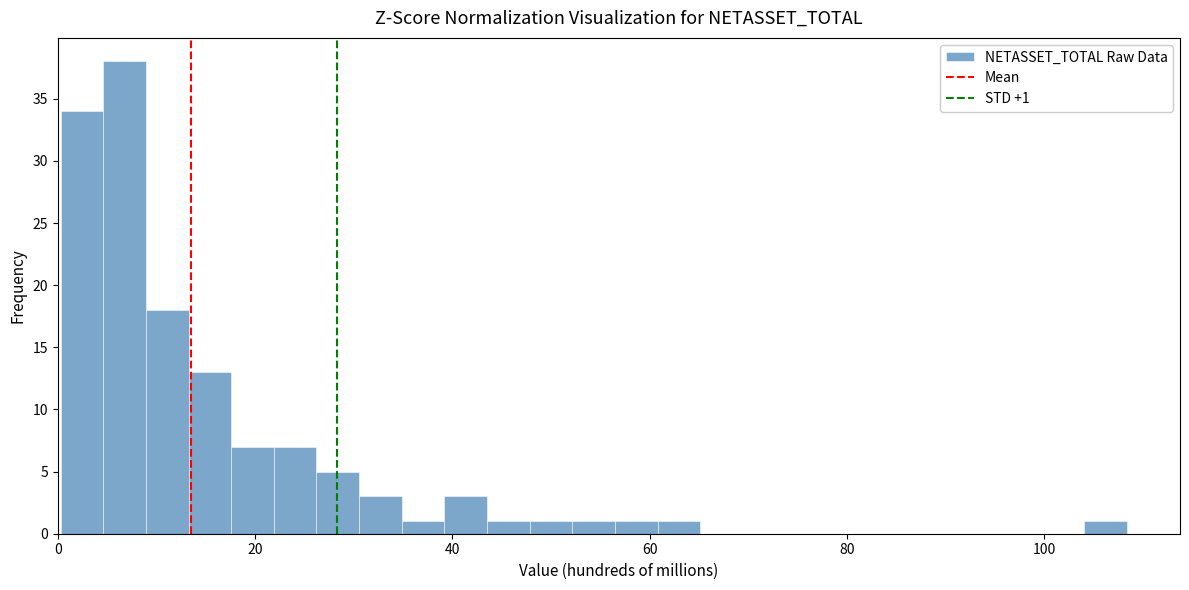

Read against the x-axis, roughly where is the centre of the tallest bar?

6